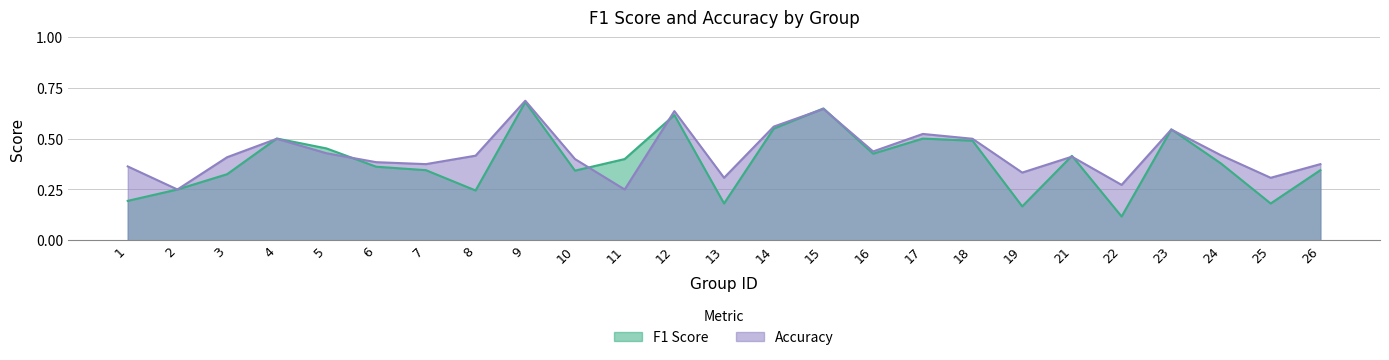

The value of f1 at 17 is 0.5. True or false?

True